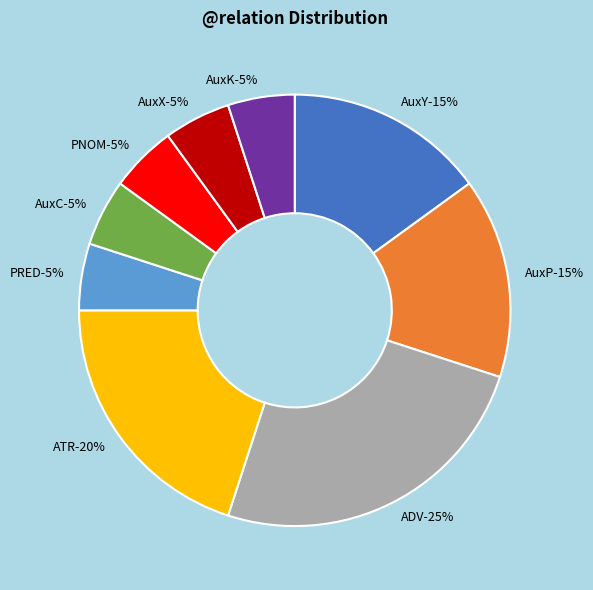

Which has a higher value, PRED or AuxX?

PRED